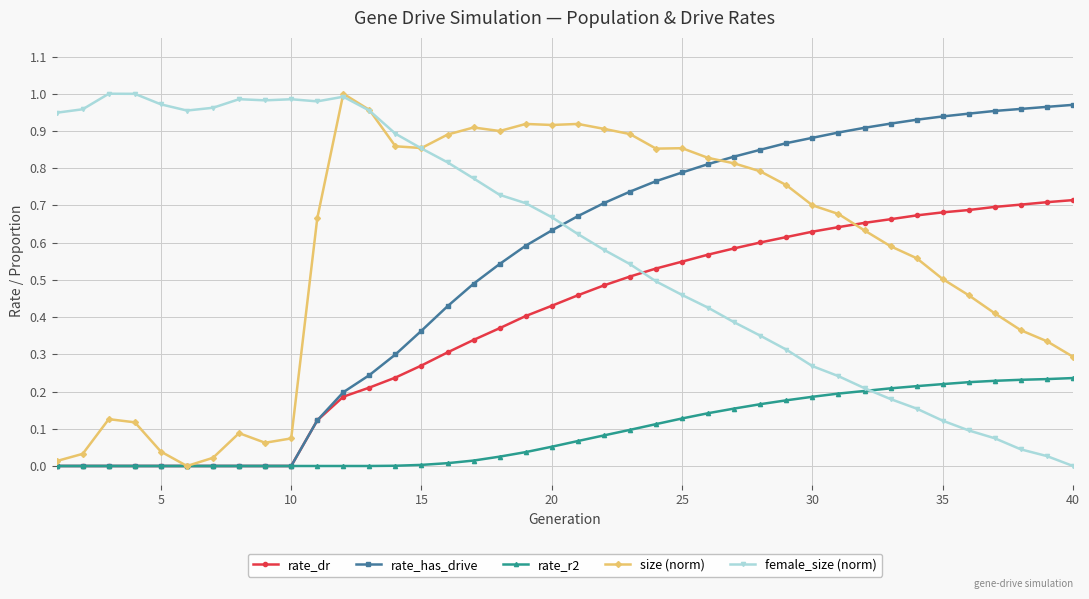

What are all the series names shown in the legend?

rate_dr, rate_has_drive, rate_r2, size (norm), female_size (norm)